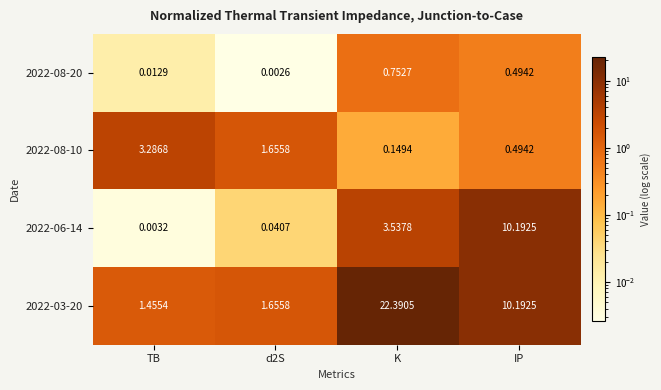

Is the value of 2022-03-20 at TB greater than the value of 2022-08-20 at TB?

Yes